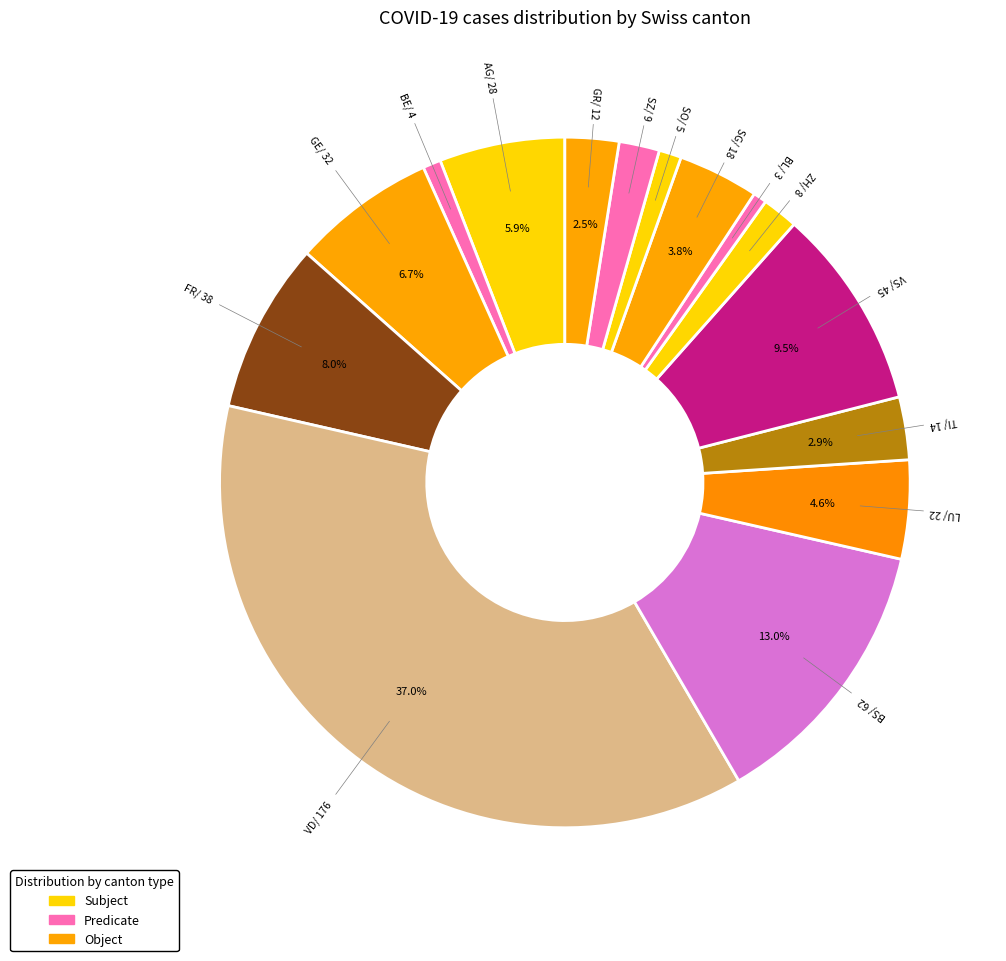

How many slices are in this pie chart?

15